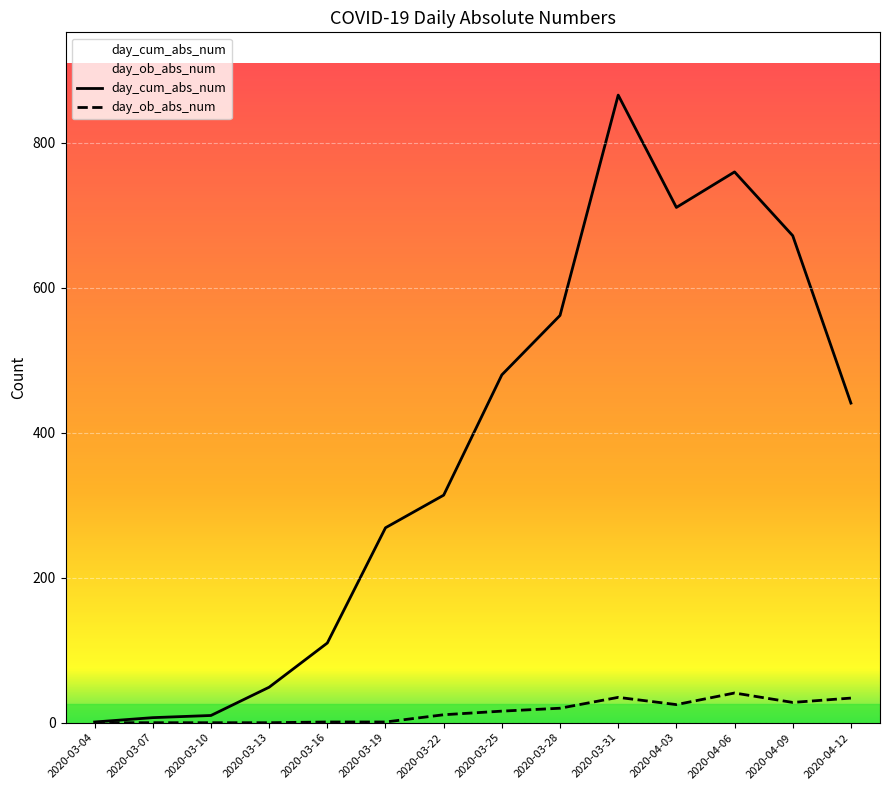

True or false: day_cum_abs_num has more than 0 points higher than both neighbors.

True